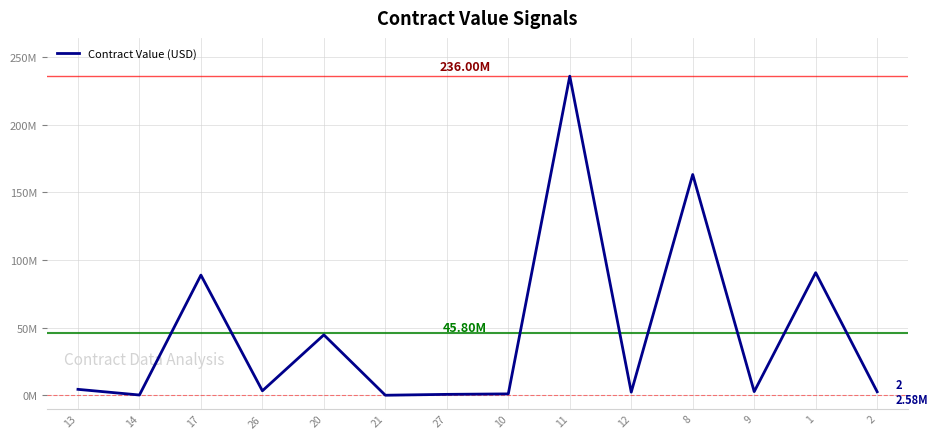

What is the sum of the values at 10 and 11?

237000000.0